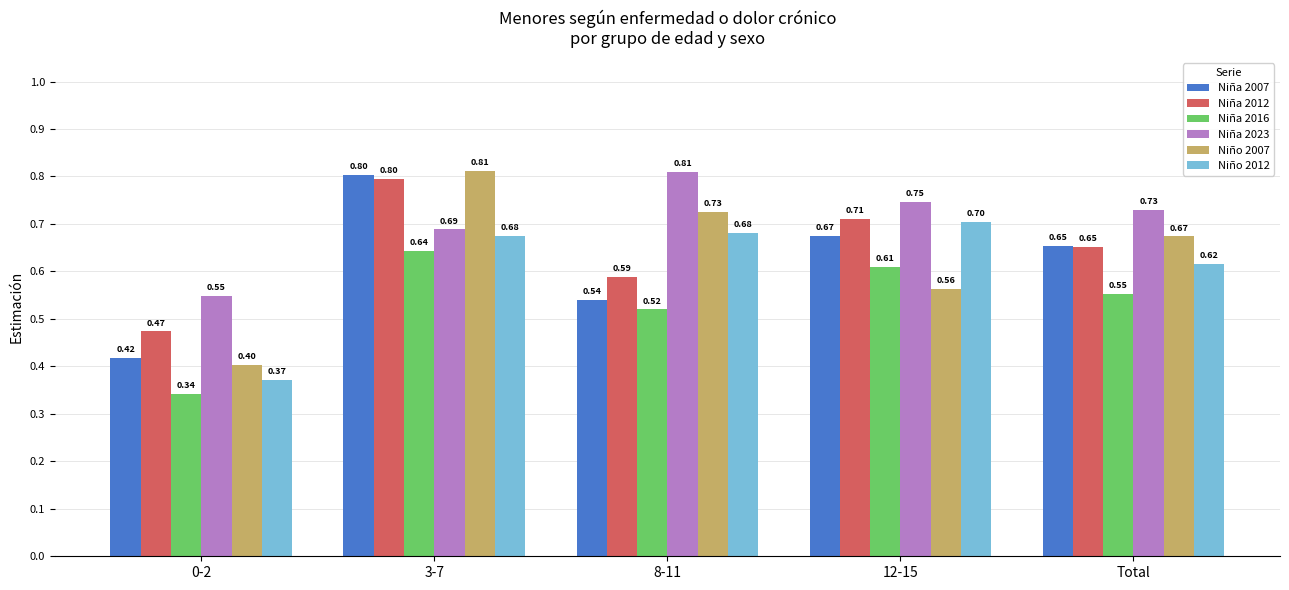

Which series has the largest total across all categories?

Niña 2023